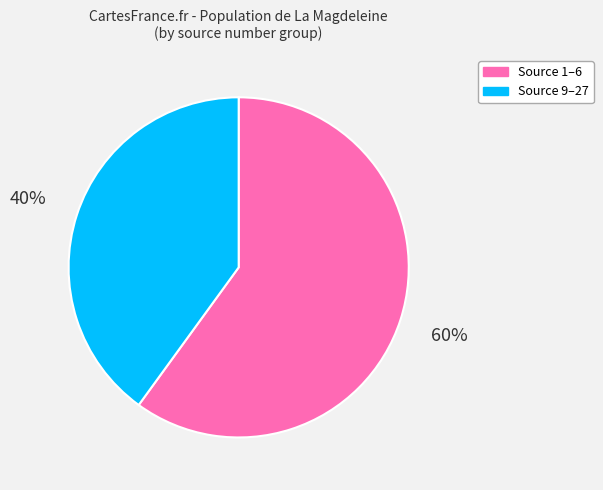

Is there any slice that represents more than half of the pie?

Yes